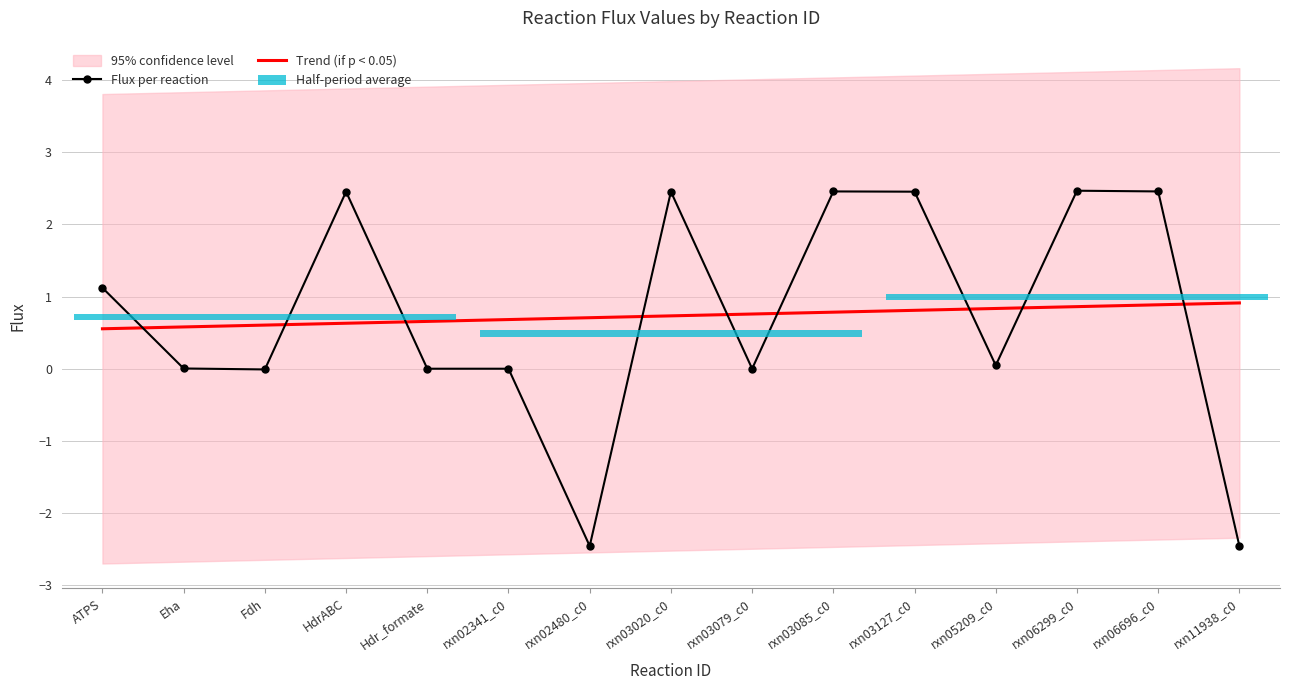

How many values in the Flux per reaction series are below 0?

3